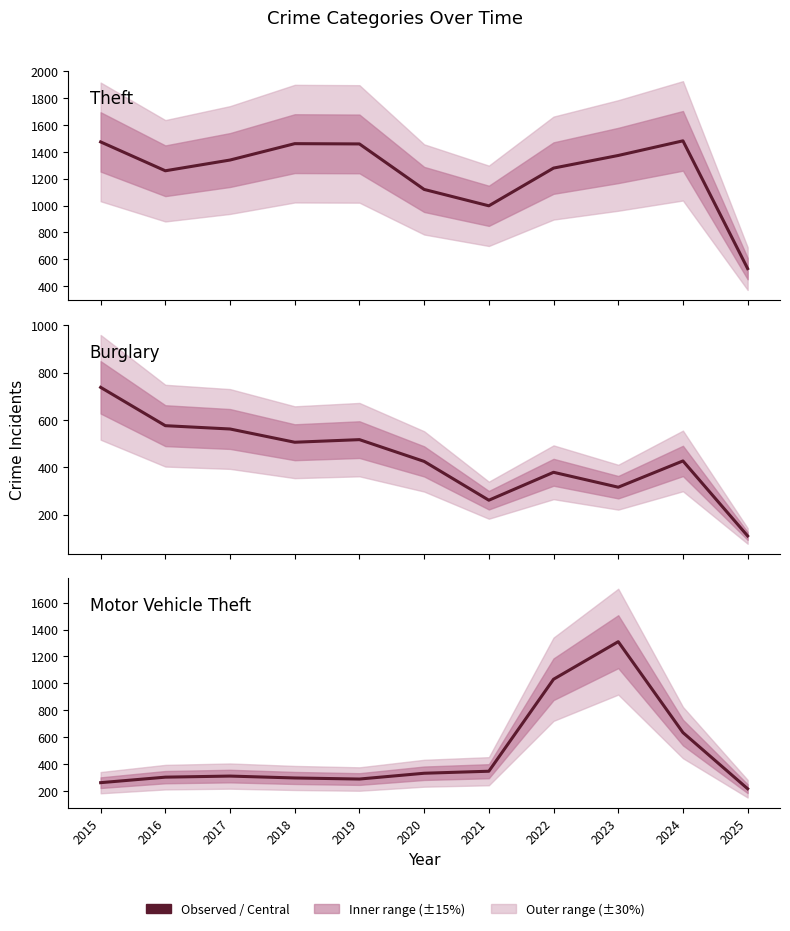

What is the sum of the Theft values at 2022 and 2016?

2538